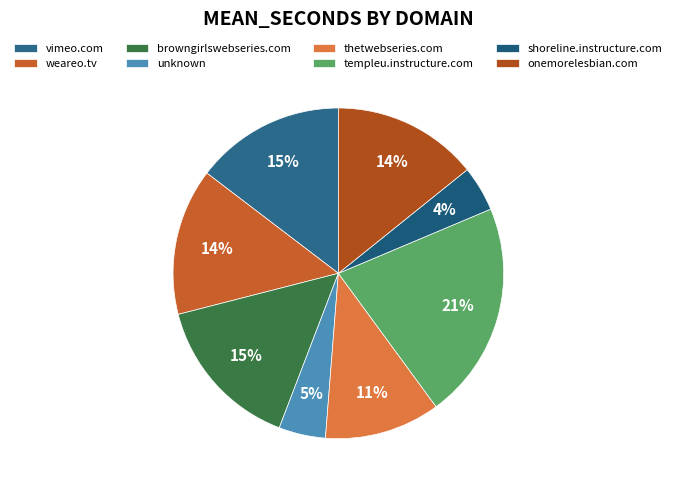

To the nearest percent, what is the combined percentage of onemorelesbian.com and templeu.instructure.com?

36%